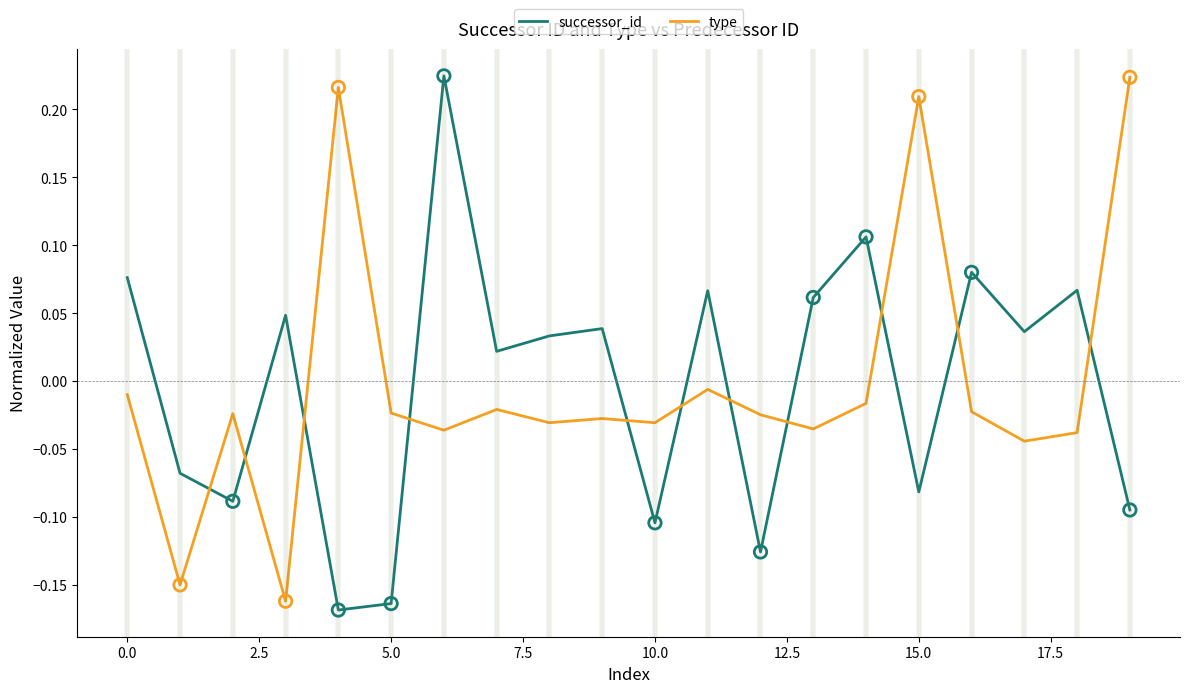

At how many categories does at least one series exceed 0?

15